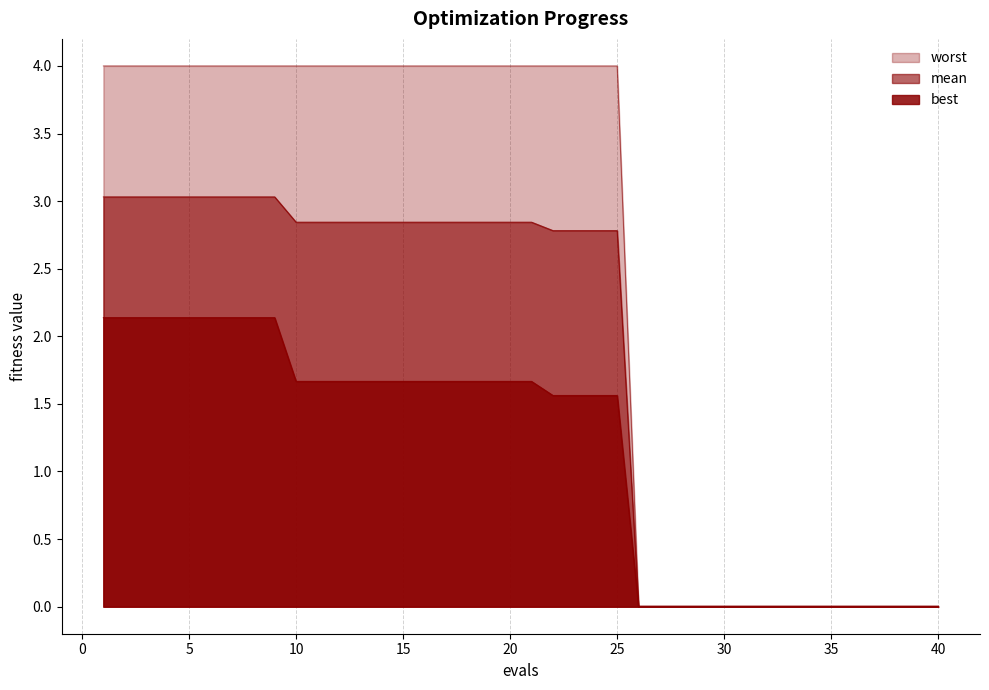

Reading left to right, extract all data points from this chart.

mean: 3.0	3.0	3.0	3.0	3.0	3.0	3.0	3.0	3.0	2.8	2.8	2.8	2.8	2.8	2.8	2.8	2.8	2.8	2.8	2.8	2.8	2.8	2.8	2.8	2.8	0.0	0.0	0.0	0.0	0.0	0.0	0.0	0.0	0.0	0.0	0.0	0.0	0.0	0.0	0.0
best: 2.1	2.1	2.1	2.1	2.1	2.1	2.1	2.1	2.1	1.7	1.7	1.7	1.7	1.7	1.7	1.7	1.7	1.7	1.7	1.7	1.7	1.6	1.6	1.6	1.6	0.0	0.0	0.0	0.0	0.0	0.0	0.0	0.0	0.0	0.0	0.0	0.0	0.0	0.0	0.0
worst: 4.0	4.0	4.0	4.0	4.0	4.0	4.0	4.0	4.0	4.0	4.0	4.0	4.0	4.0	4.0	4.0	4.0	4.0	4.0	4.0	4.0	4.0	4.0	4.0	4.0	0.0	0.0	0.0	0.0	0.0	0.0	0.0	0.0	0.0	0.0	0.0	0.0	0.0	0.0	0.0